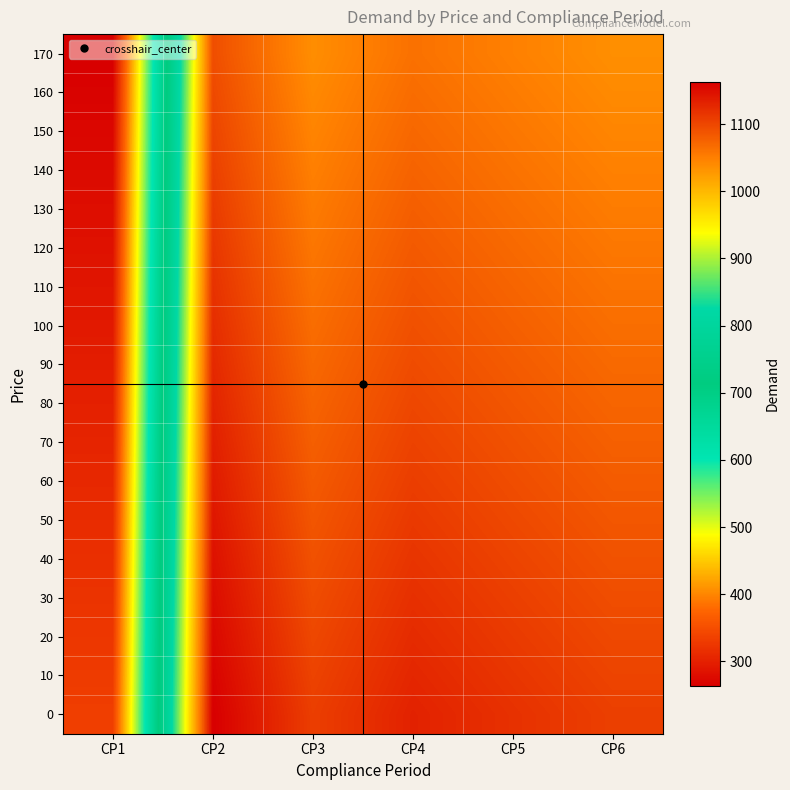

How many series are shown in this chart?

18